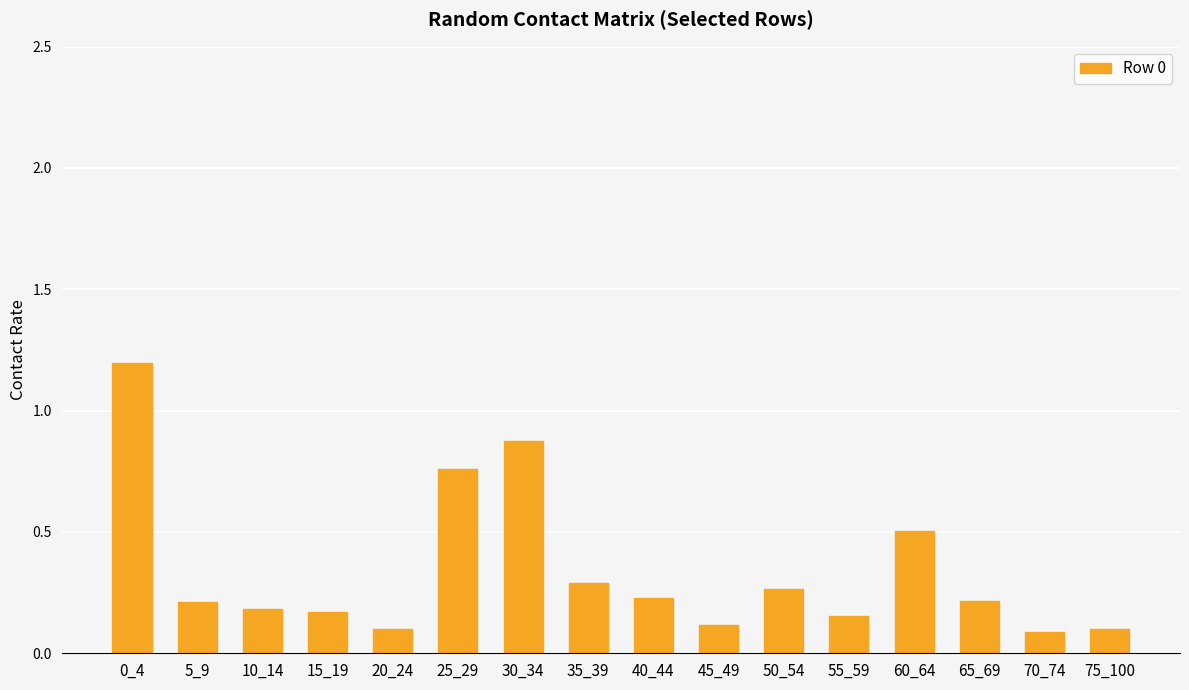

What is the minimum value shown in the chart?

0.1